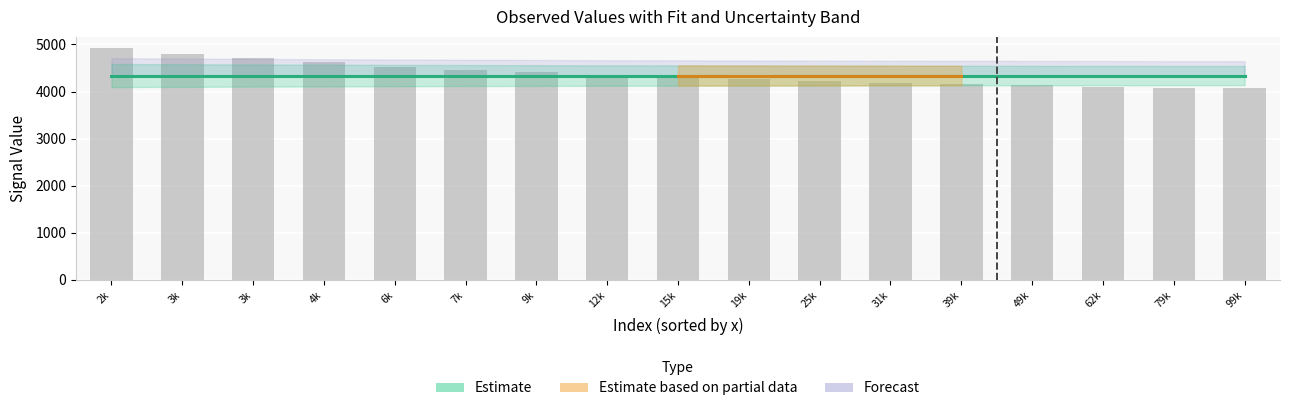

The y (observed) series shows 4105.2 at 62k. True or false?

True